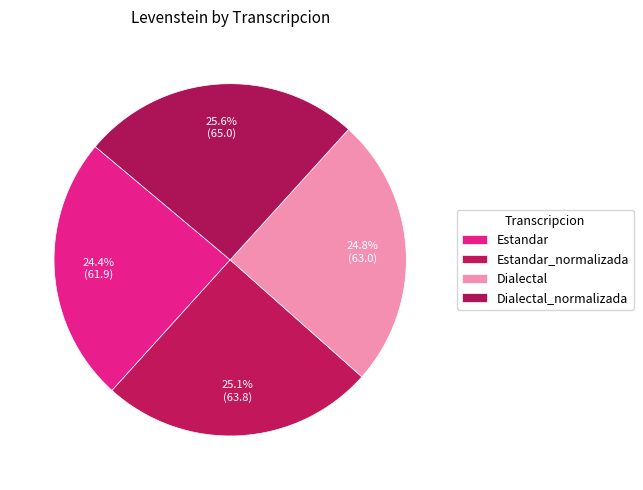

How many slices are in this pie chart?

4